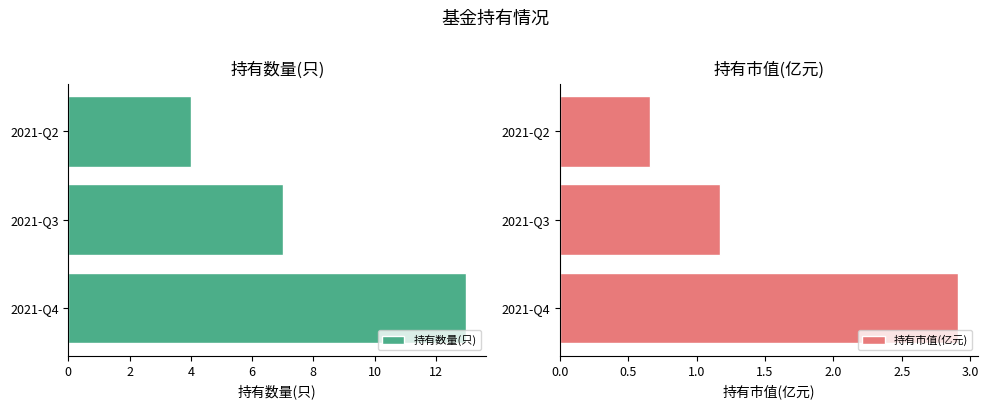

How many values in the 持有数量(只) series are below 7?

1